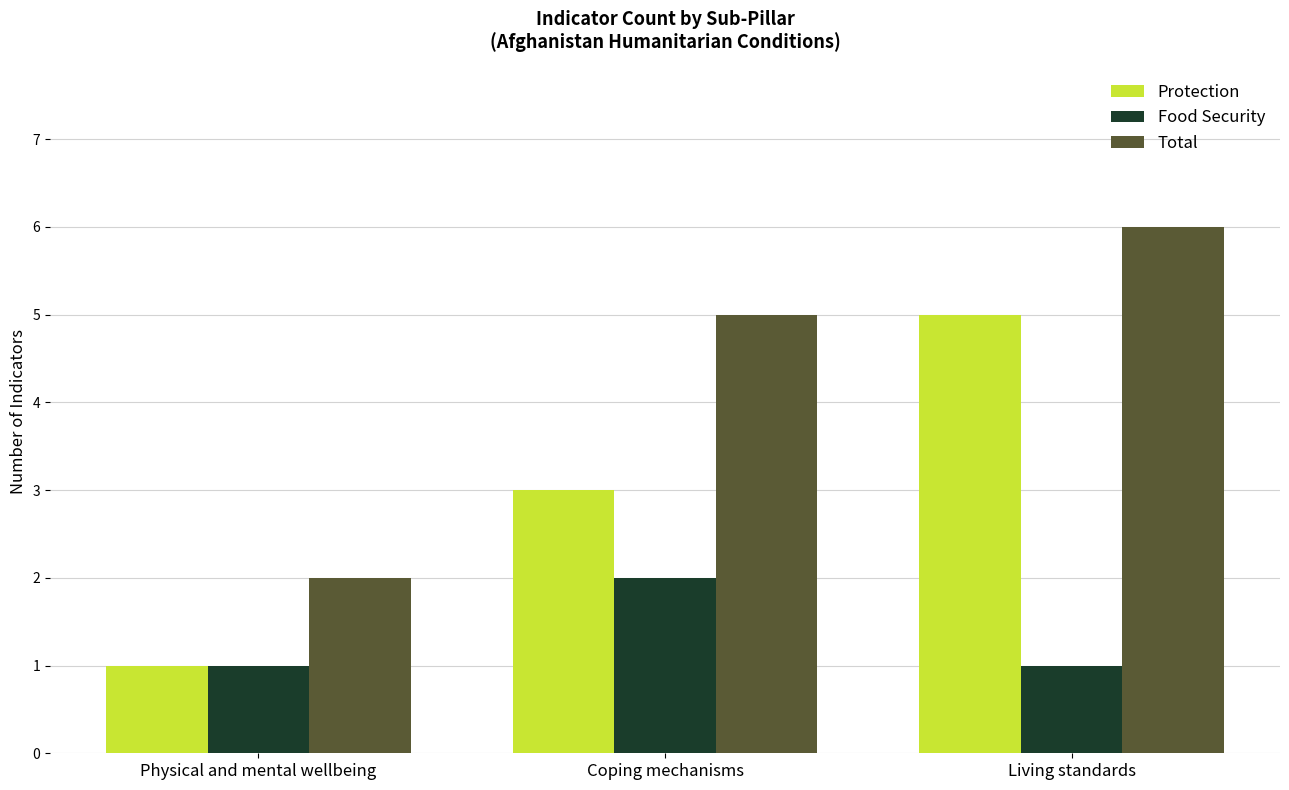

What is the label of the 3rd bar from the left?

Living standards